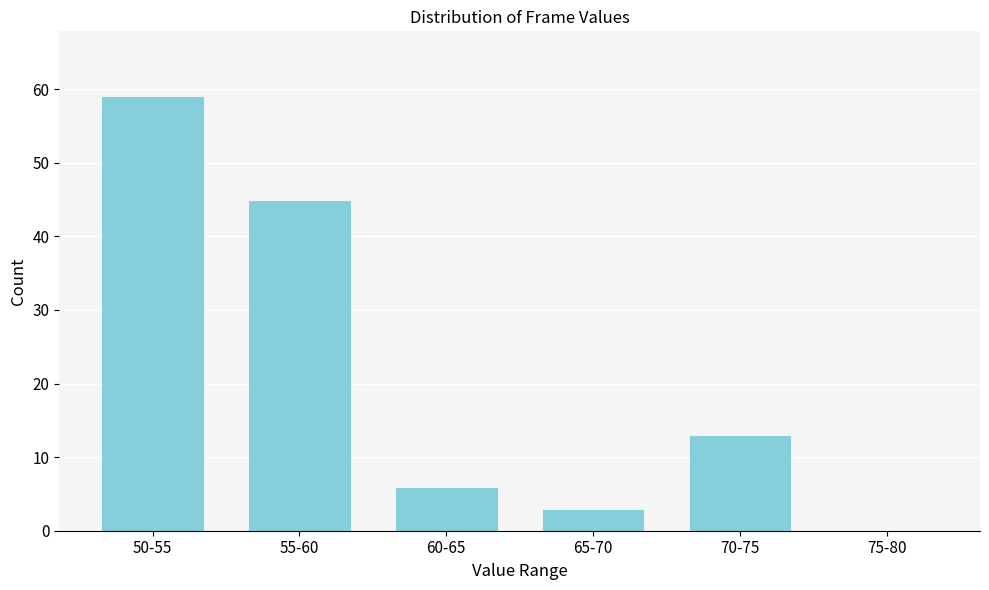

Reading left to right, list all the values displayed in this chart.

50-55=59	55-60=45	60-65=6	65-70=3	70-75=13	75-80=0